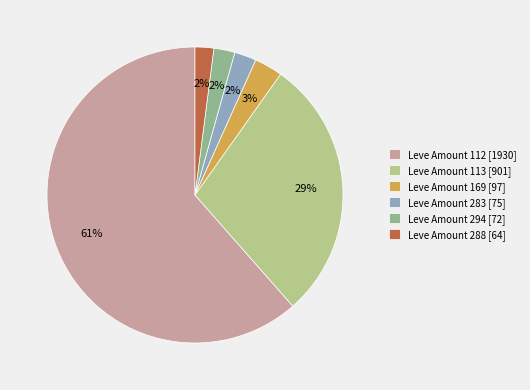

Which category has the biggest portion of the pie?

Leve Amount 112 [1930]